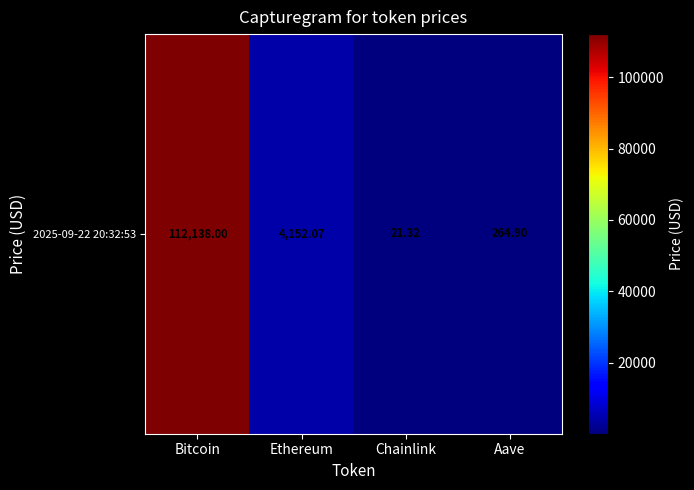

Rank the categories by value from lowest to highest.

Chainlink, Aave, Ethereum, Bitcoin